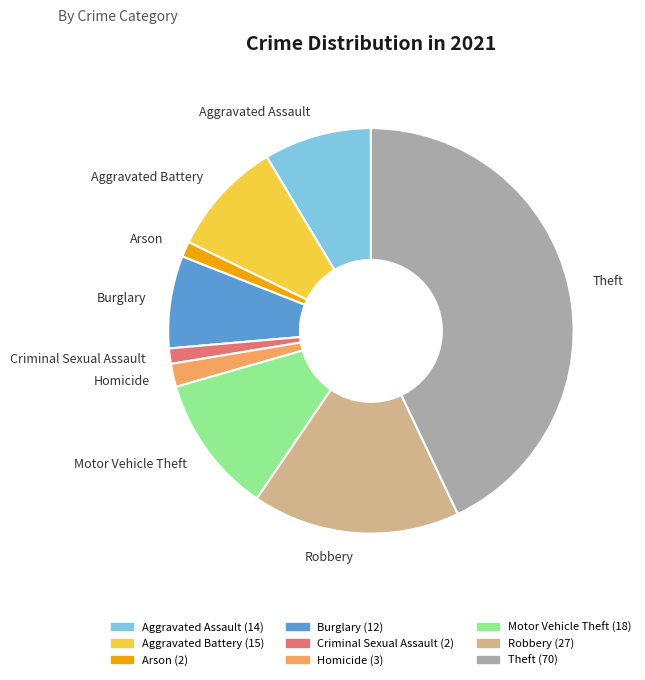

Which slice is the largest?

Theft